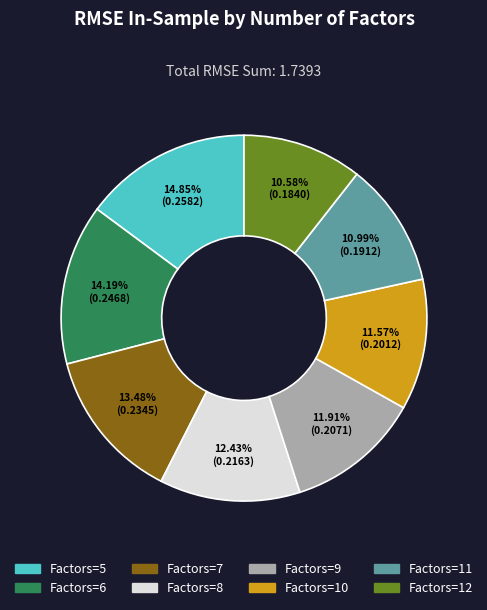

Does Factors=7 account for over 50% of the chart?

No